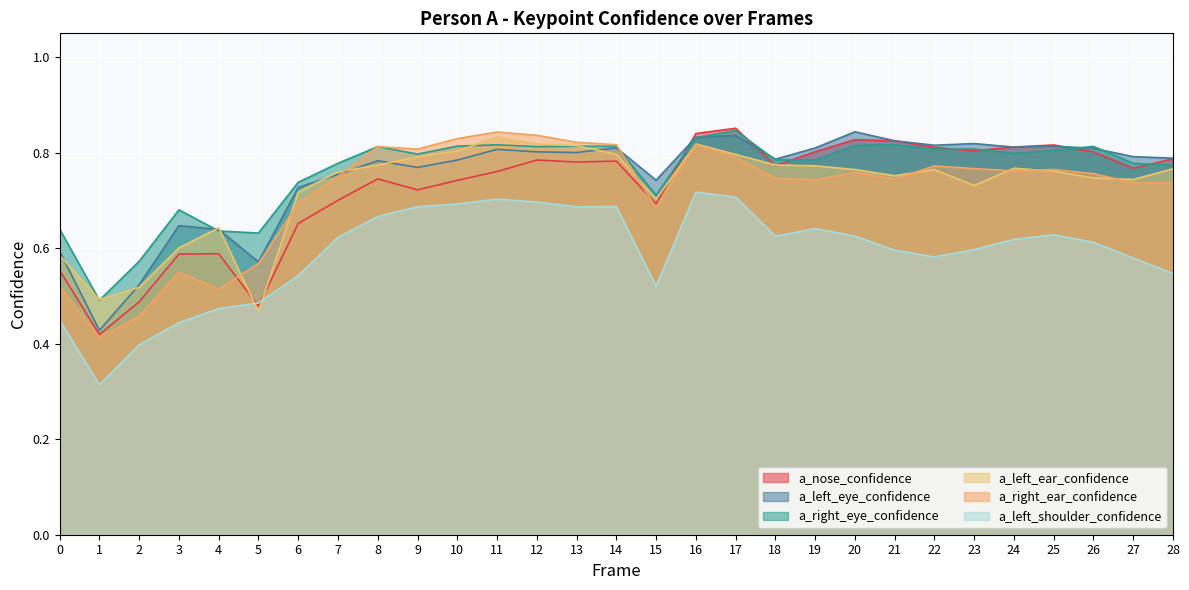

Reading left to right, what are all the values shown in this chart?

a_nose_confidence: 0.6	0.4	0.5	0.6	0.6	0.5	0.7	0.7	0.7	0.7	0.7	0.8	0.8	0.8	0.8	0.7	0.8	0.9	0.8	0.8	0.8	0.8	0.8	0.8	0.8	0.8	0.8	0.8	0.8
a_left_eye_confidence: 0.6	0.4	0.5	0.6	0.6	0.6	0.7	0.8	0.8	0.8	0.8	0.8	0.8	0.8	0.8	0.7	0.8	0.8	0.8	0.8	0.8	0.8	0.8	0.8	0.8	0.8	0.8	0.8	0.8
a_right_eye_confidence: 0.6	0.5	0.6	0.7	0.6	0.6	0.7	0.8	0.8	0.8	0.8	0.8	0.8	0.8	0.8	0.7	0.8	0.8	0.8	0.8	0.8	0.8	0.8	0.8	0.8	0.8	0.8	0.8	0.8
a_left_ear_confidence: 0.6	0.5	0.5	0.6	0.6	0.5	0.7	0.8	0.8	0.8	0.8	0.8	0.8	0.8	0.8	0.7	0.8	0.8	0.8	0.8	0.8	0.8	0.8	0.7	0.8	0.8	0.7	0.7	0.8
a_right_ear_confidence: 0.5	0.4	0.5	0.6	0.5	0.6	0.7	0.8	0.8	0.8	0.8	0.8	0.8	0.8	0.8	0.7	0.8	0.8	0.7	0.7	0.8	0.7	0.8	0.8	0.8	0.8	0.8	0.7	0.7
a_left_shoulder_confidence: 0.4	0.3	0.4	0.4	0.5	0.5	0.5	0.6	0.7	0.7	0.7	0.7	0.7	0.7	0.7	0.5	0.7	0.7	0.6	0.6	0.6	0.6	0.6	0.6	0.6	0.6	0.6	0.6	0.5